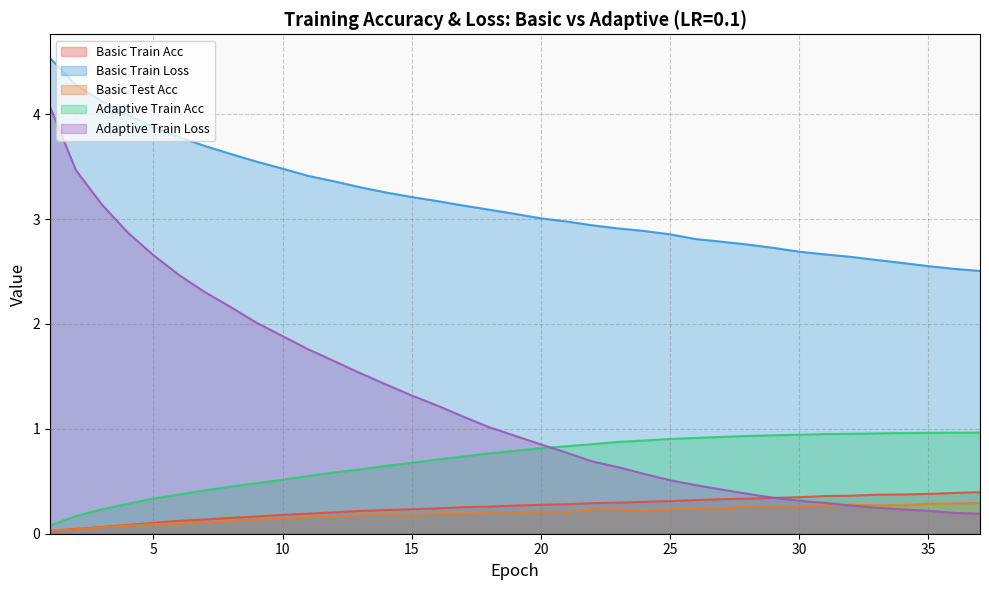

What is the difference between the highest and lowest values at 20?

2.8